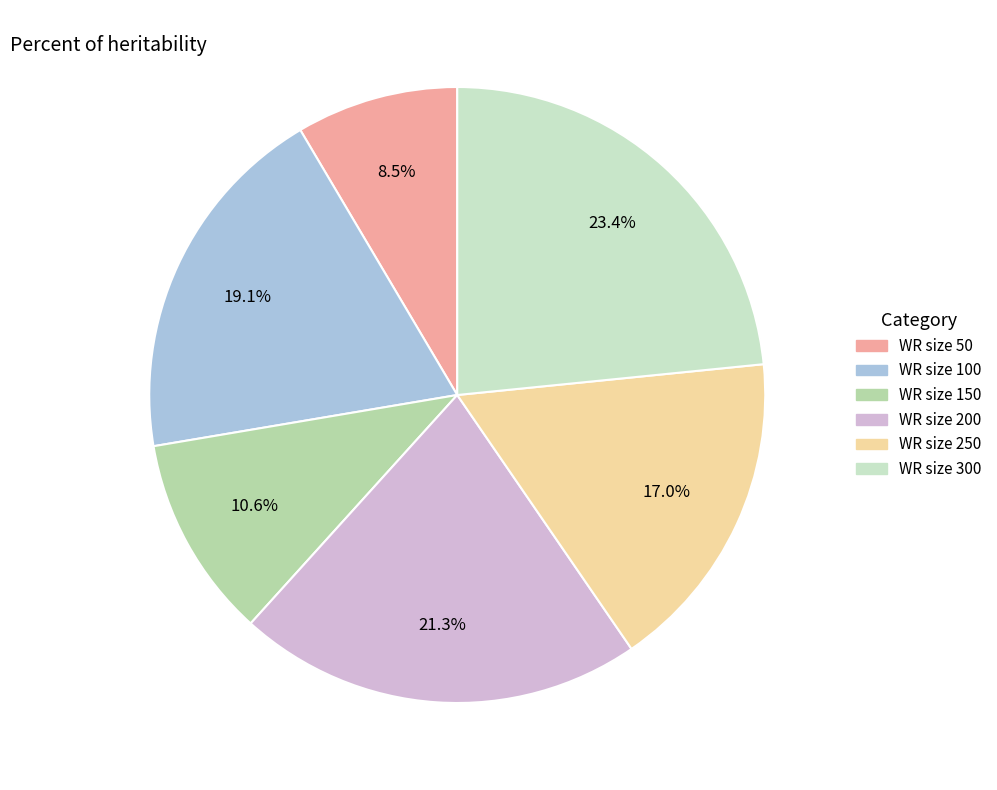

What portion of the pie excludes WR size 50?

91.5%